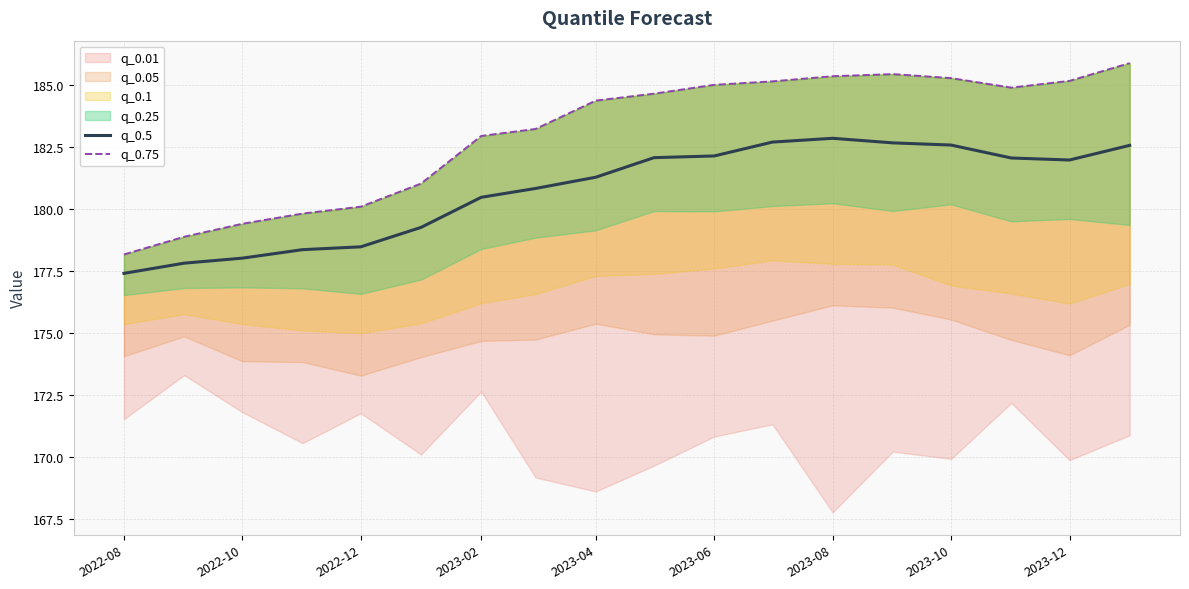

The value of q_0.5 at 2023-02 is 287.3. True or false?

False